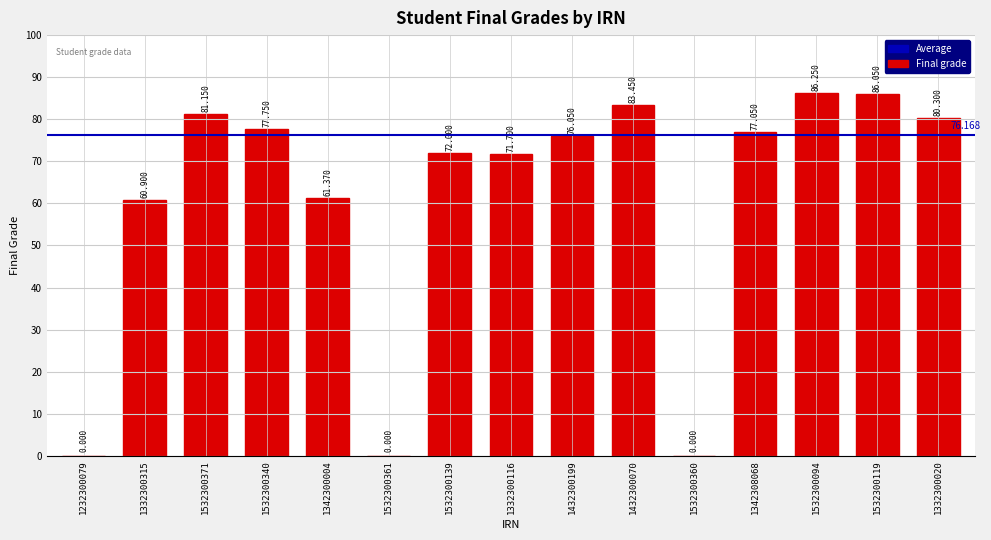

The value at 1332300315 is 105.3. True or false?

False